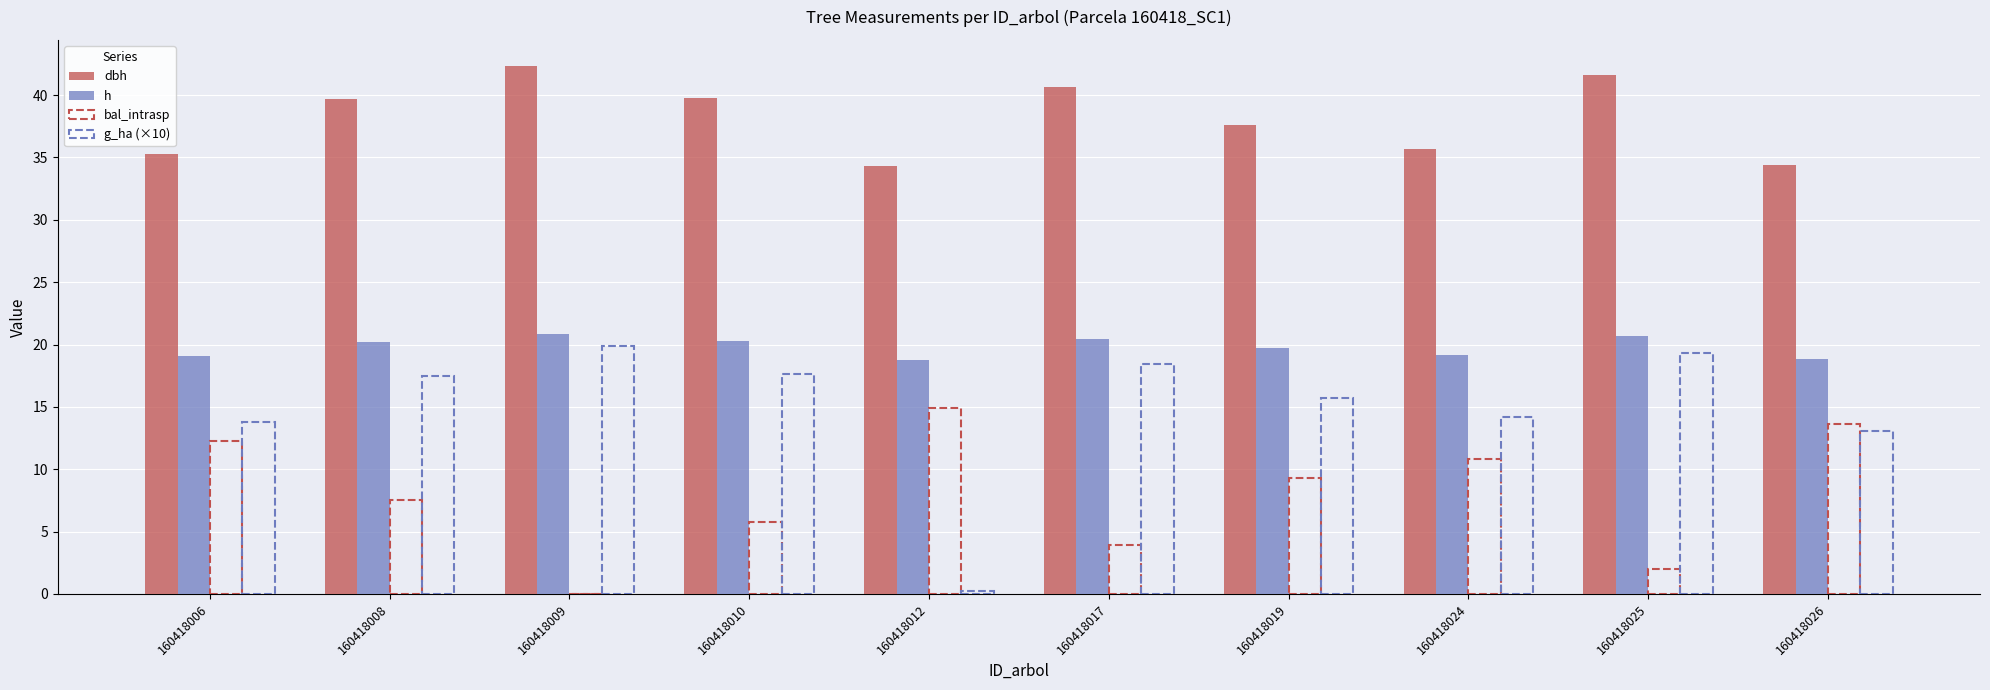

Rank the series by their maximum value, from lowest to highest.

bal_intrasp, g_ha (×10), h, dbh